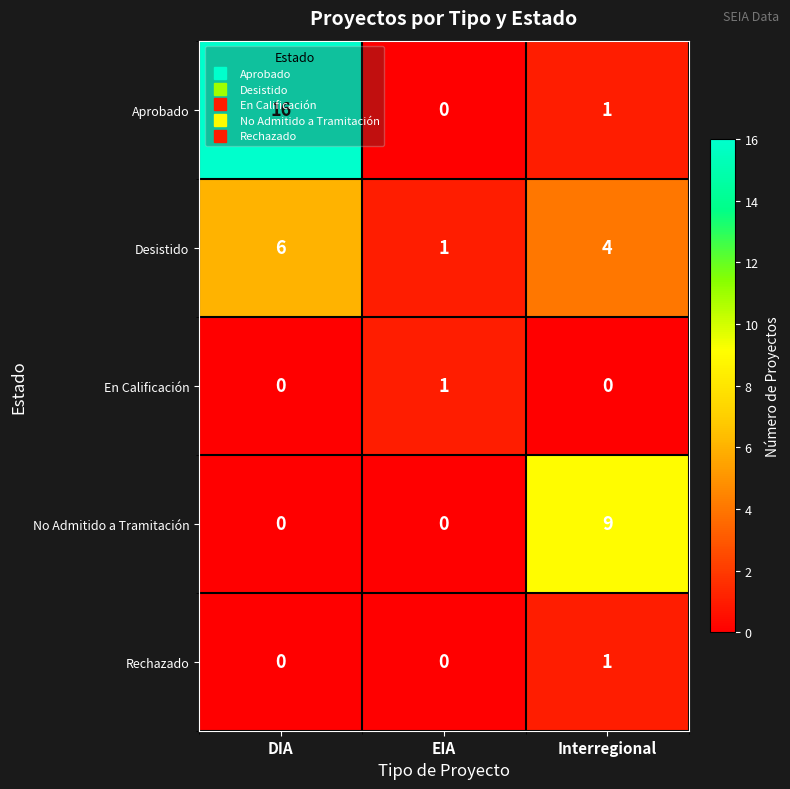

At how many categories does at least one series exceed 15?

1